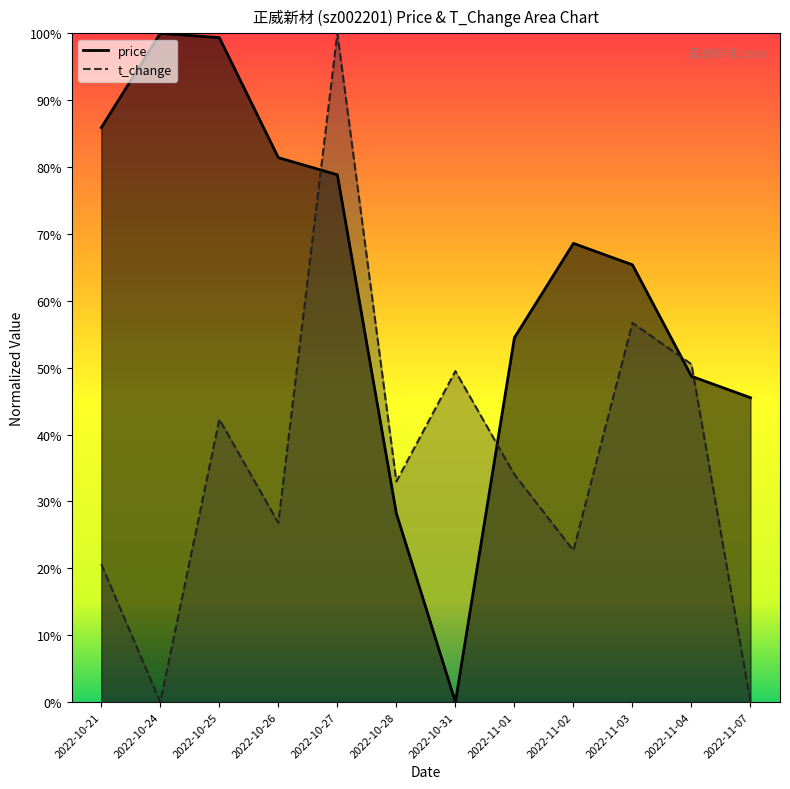

At how many categories does at least one series exceed 0?

12